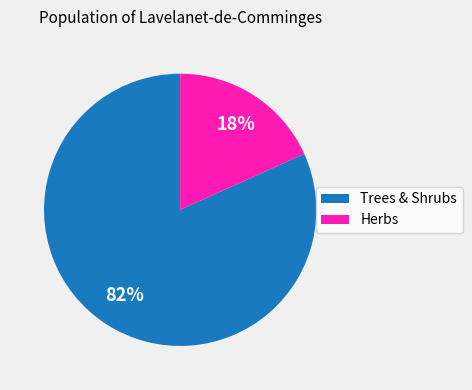

How many segments does this pie chart have?

2